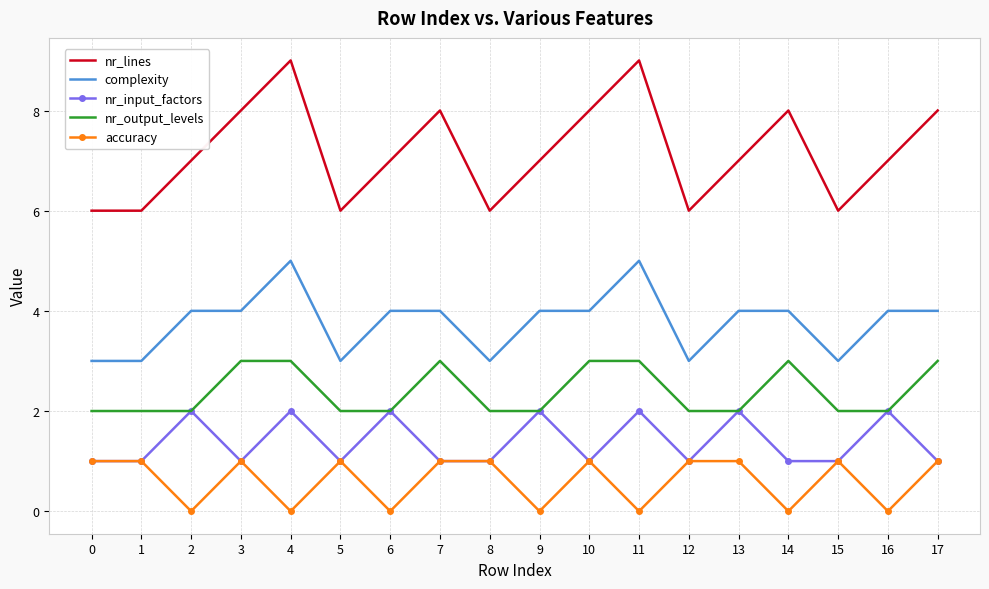

Read the nr_input_factors value at 2.

2